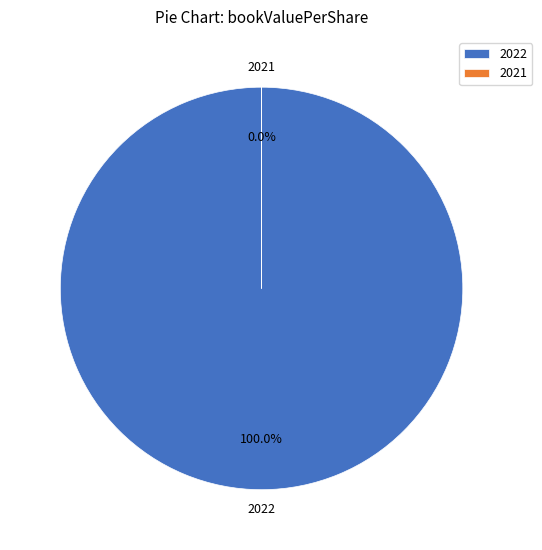

To the nearest percent, what percentage of the pie is 2022?

100%